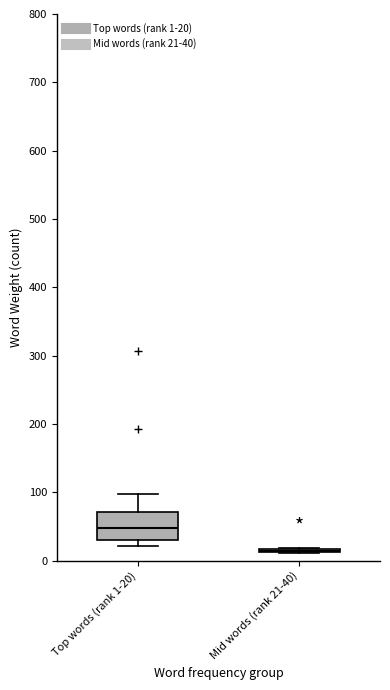

Where is the upper edge of the box for Top words (rank 1-20) on the y-axis? The values are not printed on the chart, so give them approximately, as read against the axis.

70